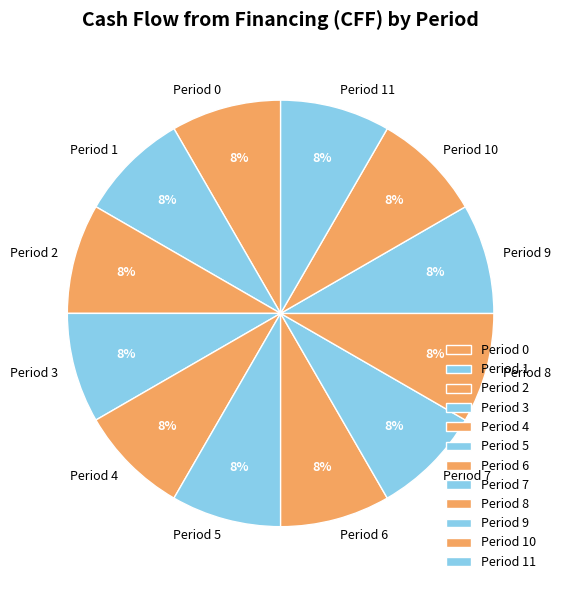

True or false: Period 8 accounts for 8% of the total.

True